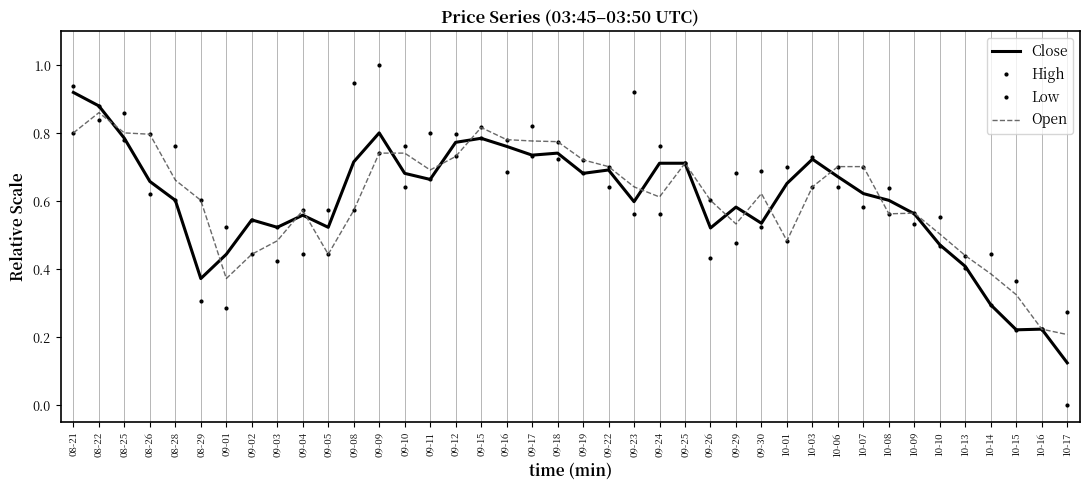

What is the maximum value for Open?

0.9